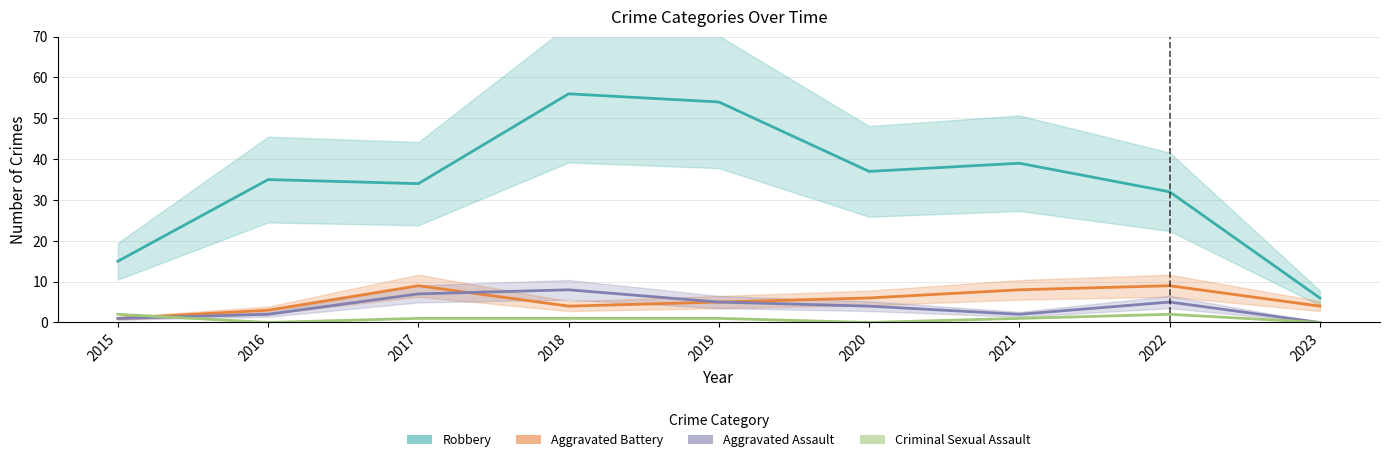

Count the number of categories in the chart.

9